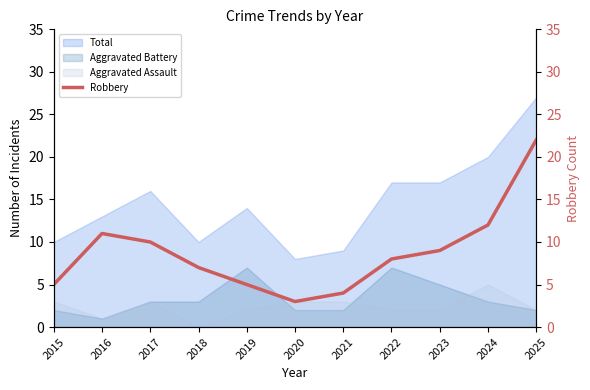

At which label does Total reach its minimum?

2020